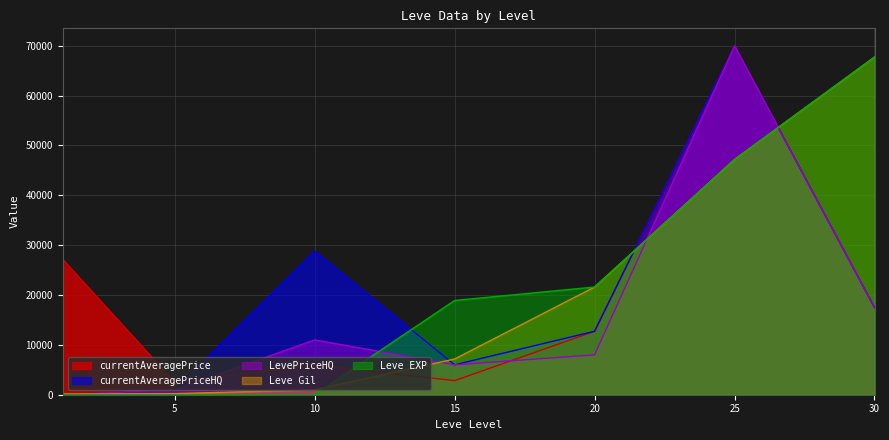

What is the sum of all currentAveragePrice values?

138691.8